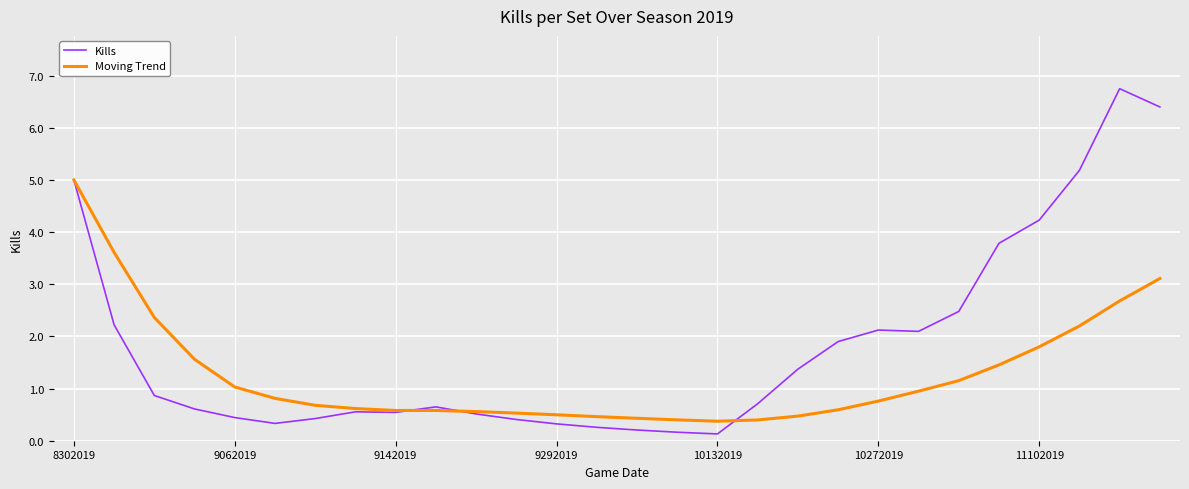

What is the highest value of the Kills series?

6.8